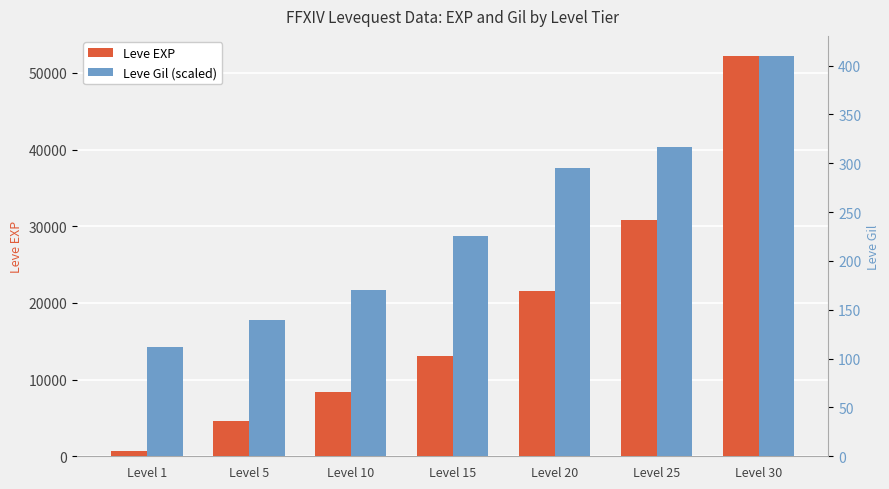

List the series in order of their peak value, lowest first.

Leve EXP, Leve Gil (scaled)